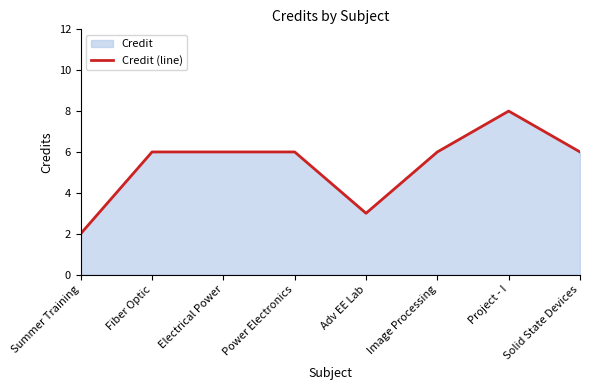

What is the value of the 2nd point from the left?

6